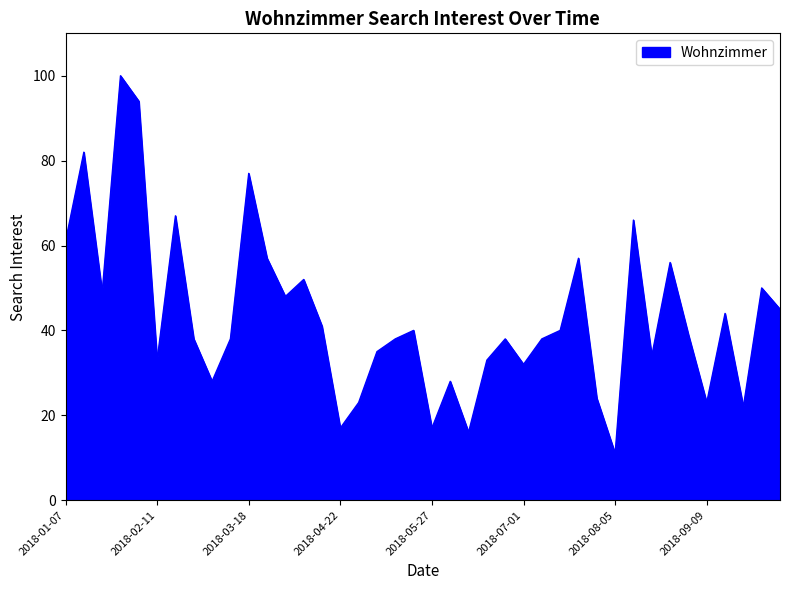

What is the greatest value displayed?

100